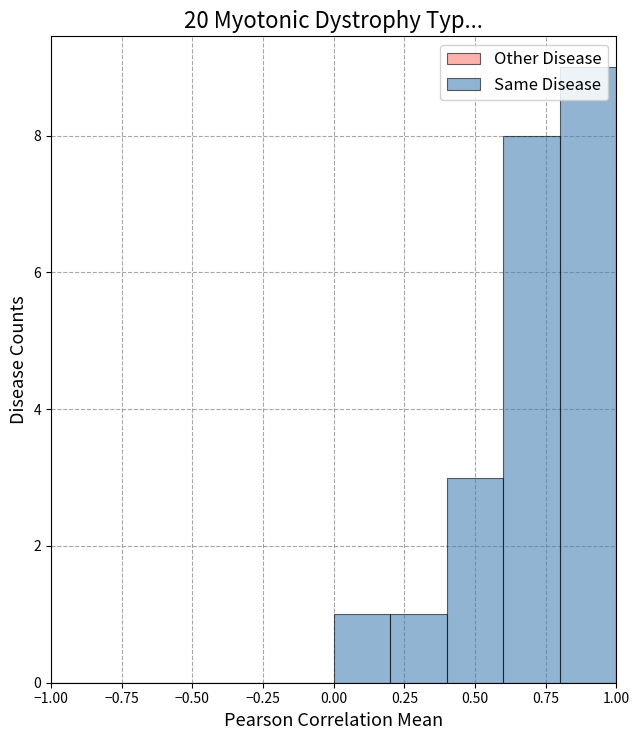

Reading left to right, transcribe this chart: for each bar, give the range it covers on the x-axis and its height. The values are not printed on the chart, so give them approximately, as read against the axis.

-1.0 to -0.8: 0
-0.8 to -0.6: 0
-0.6 to -0.4: 0
-0.4 to -0.2: 0
-0.2 to 0.0: 0
0.0 to 0.2: 1
0.2 to 0.4: 1
0.4 to 0.6: 3
0.6 to 0.8: 8
0.8 to 1.0: 9